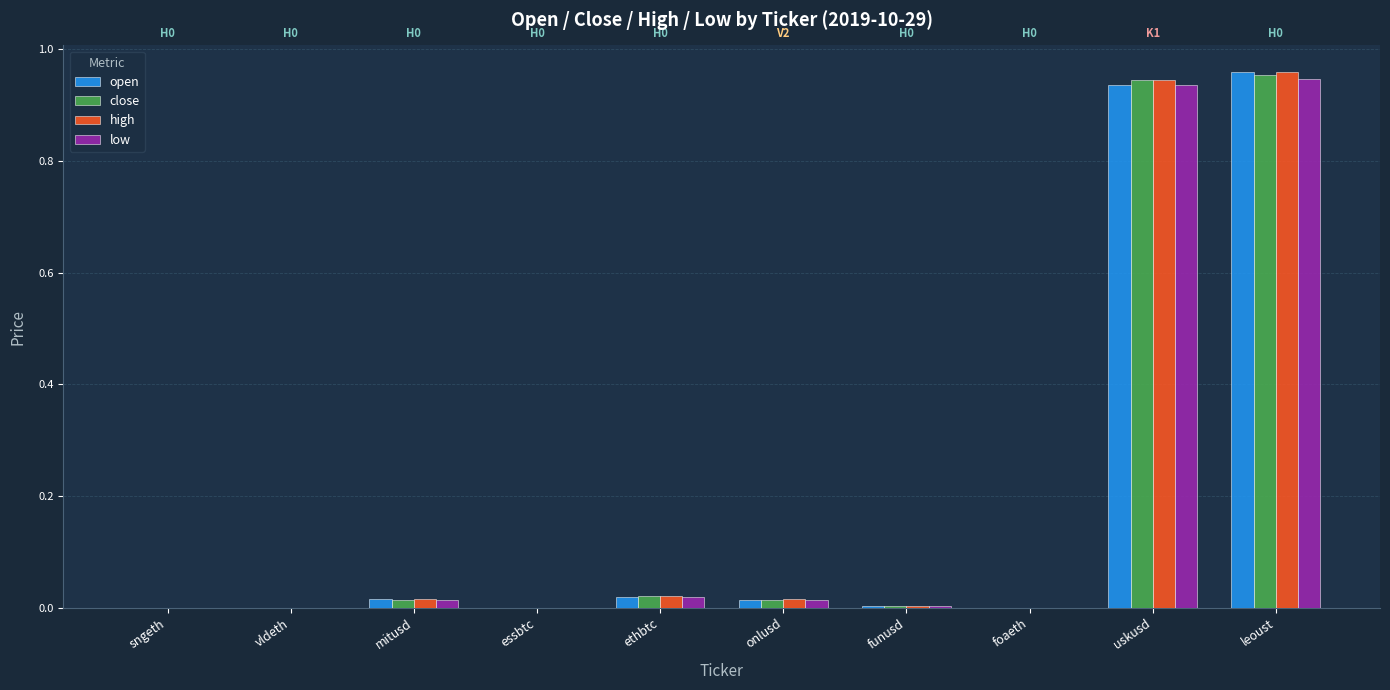

The close series shows 0.0 at foaeth. True or false?

True